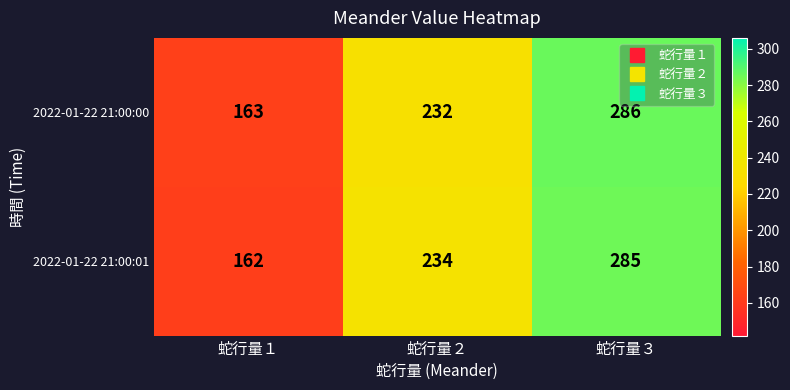

Is it true that 2022-01-22 21:00:01 equals 234 at 蛇行量２?

True